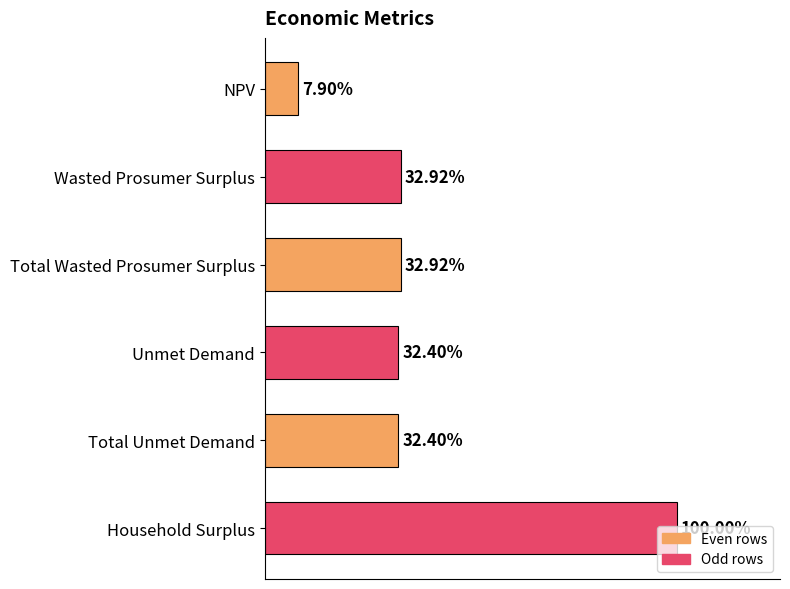

What is the average value?

25703441.2